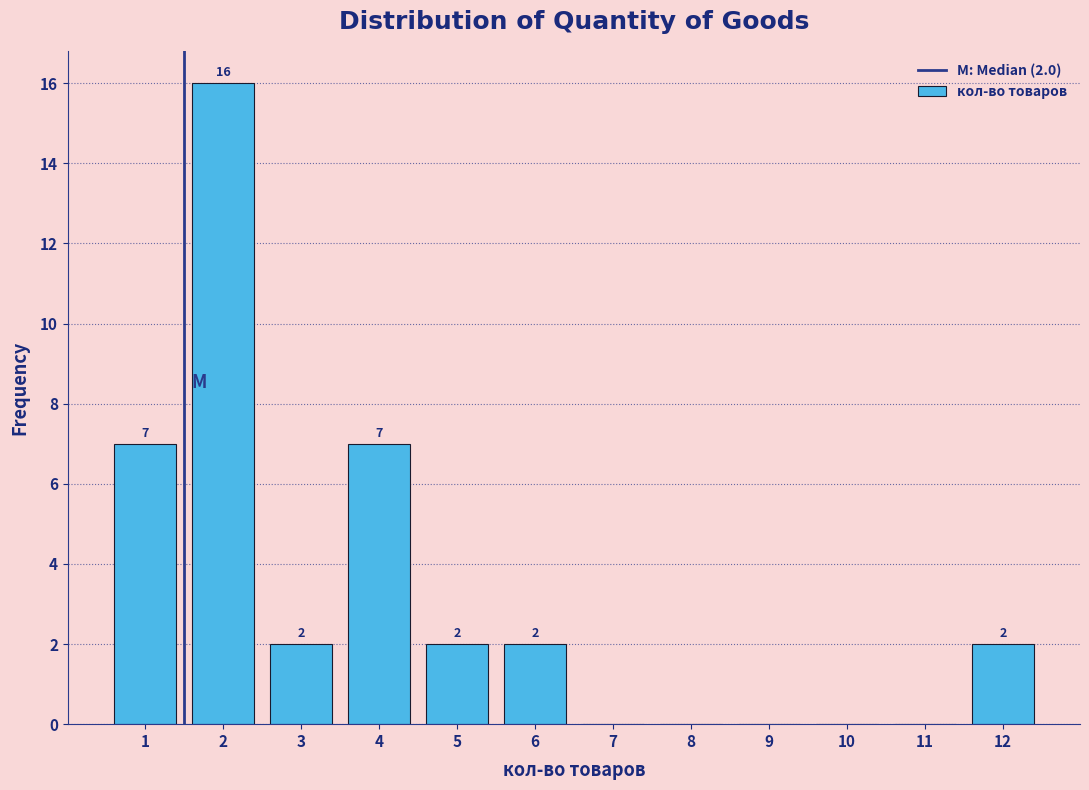

True or false: the data shows 1 at 3.

False